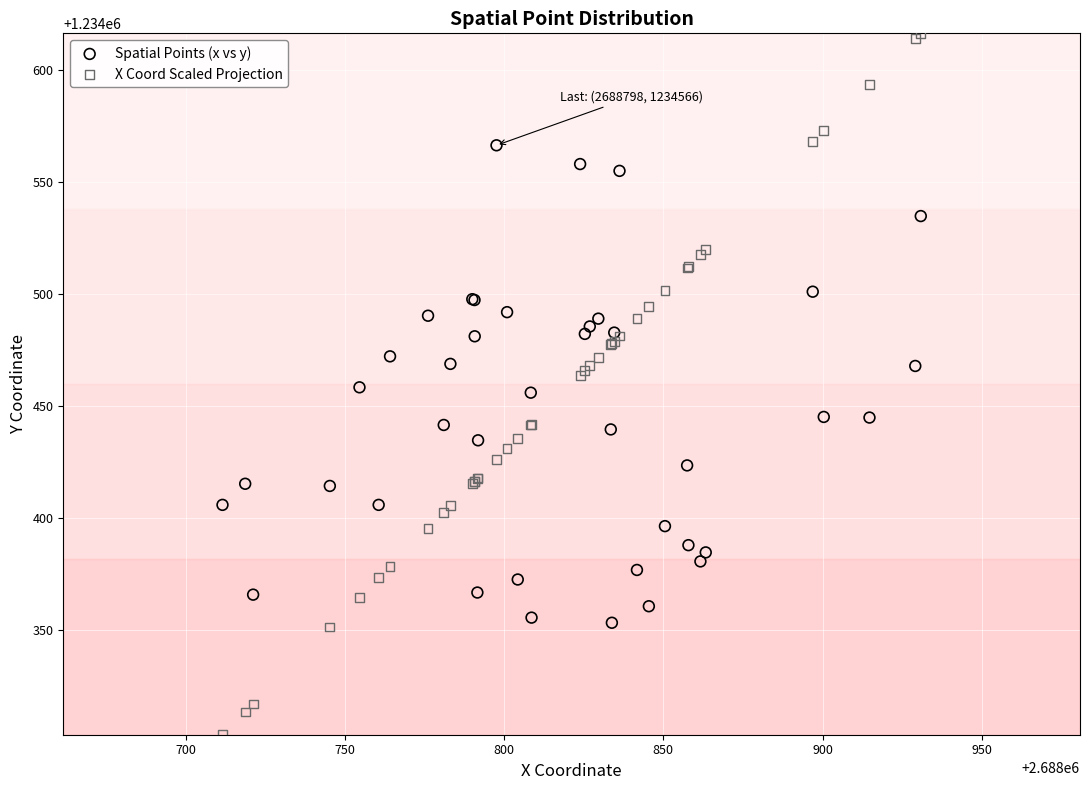

Which series has the largest Y range (max minus min)?

X Coord Scaled Projection